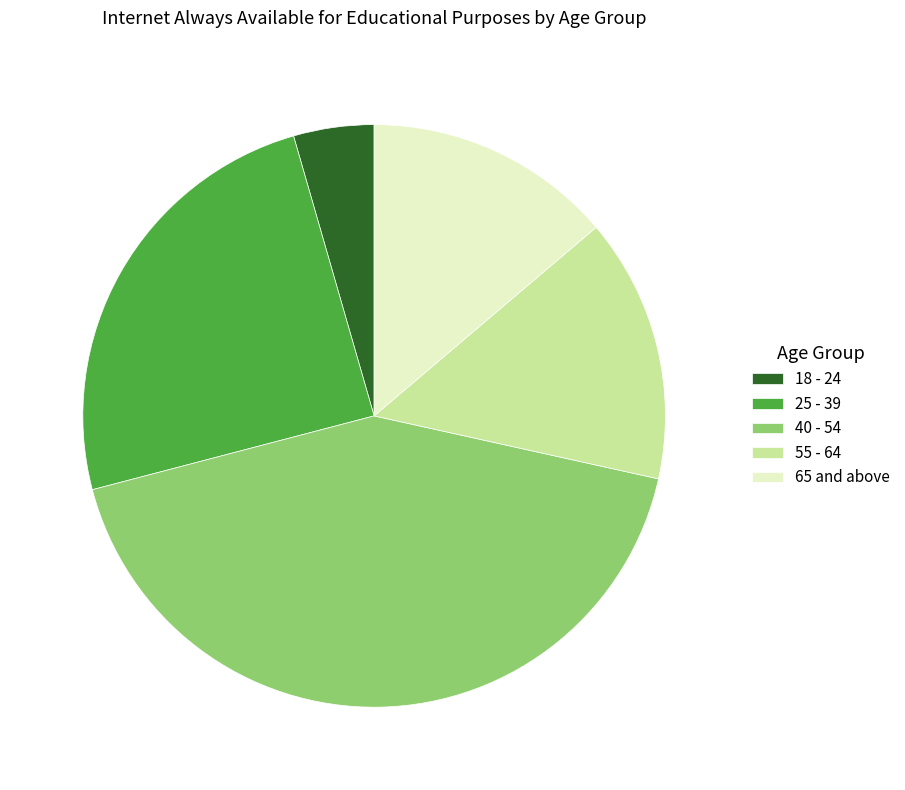

True or false: 18 - 24 accounts for 17% of the total.

False